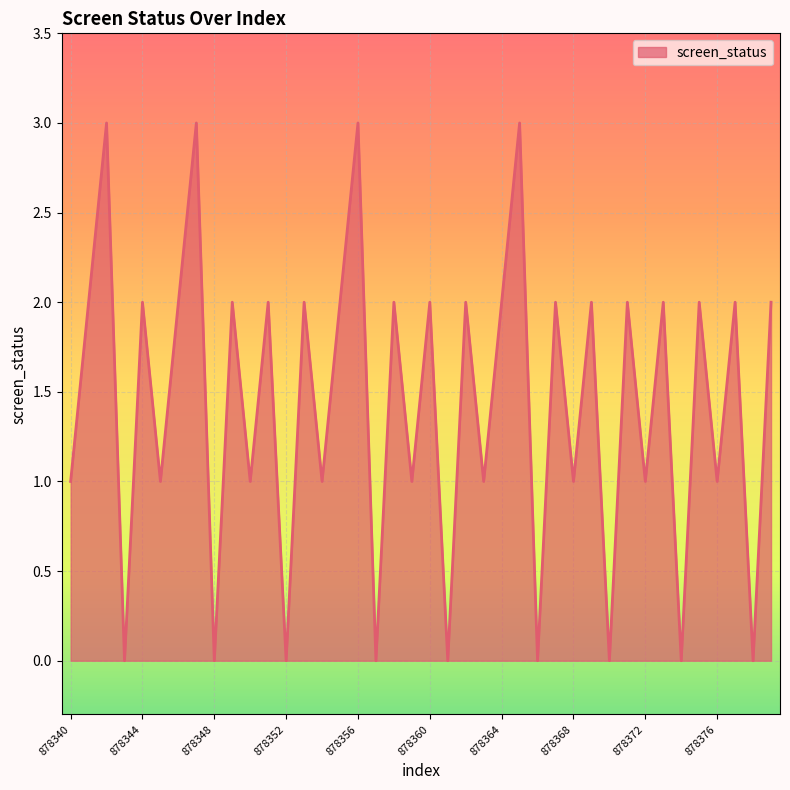

What is the difference between the maximum and minimum values?

3